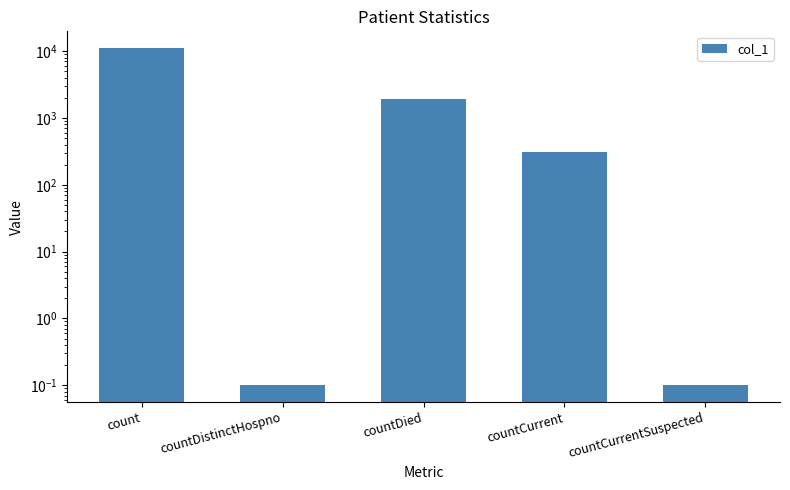

What is the sum of the values at countDistinctHospno and count?

11059.1